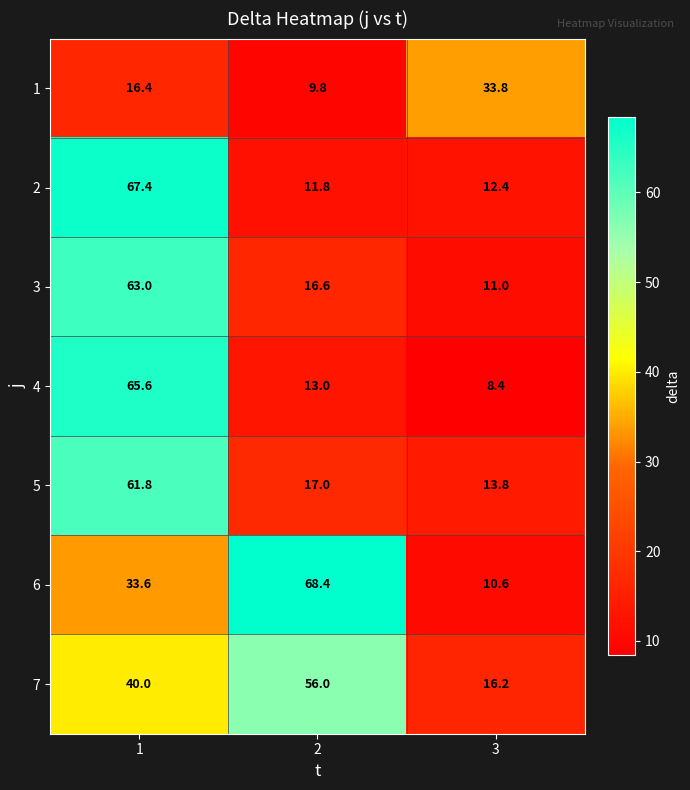

List the series in order of their peak value, lowest first.

1, 7, 5, 3, 4, 2, 6